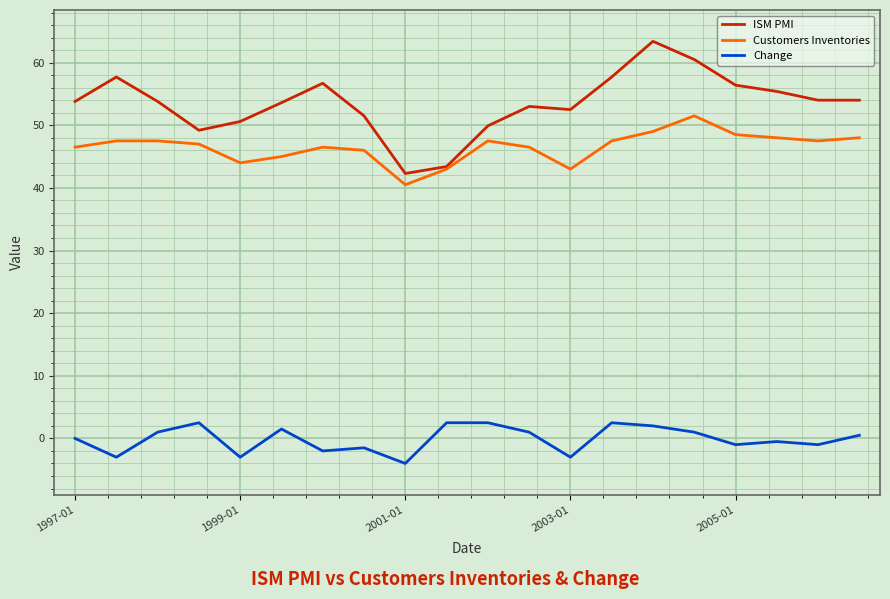

True or false: Change has more than 0 interior local peaks.

True